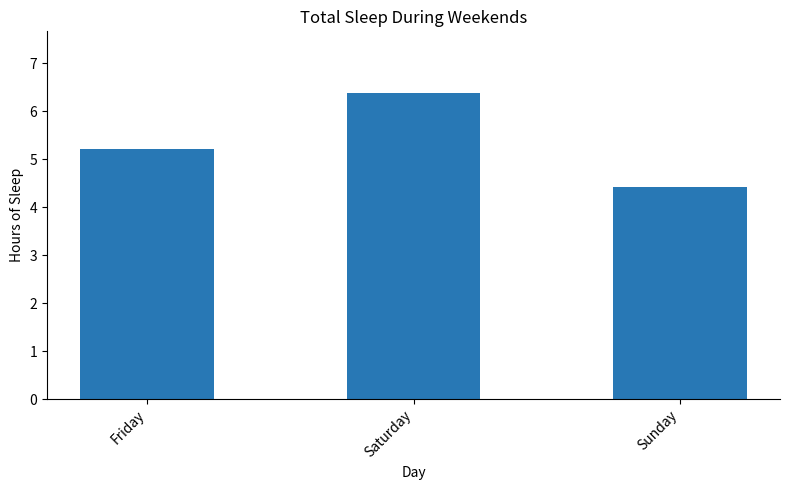

How many data points are less than 5?

1